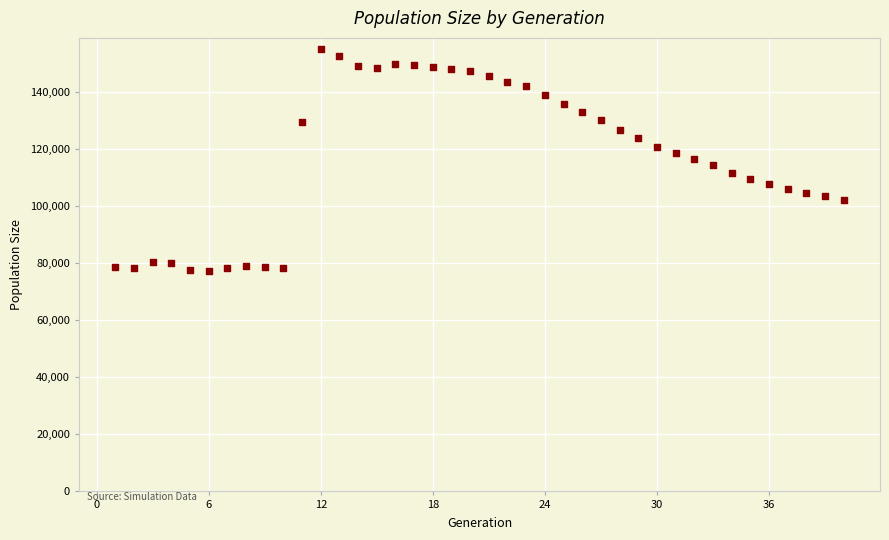

What is the range of X values (max minus min)?

39